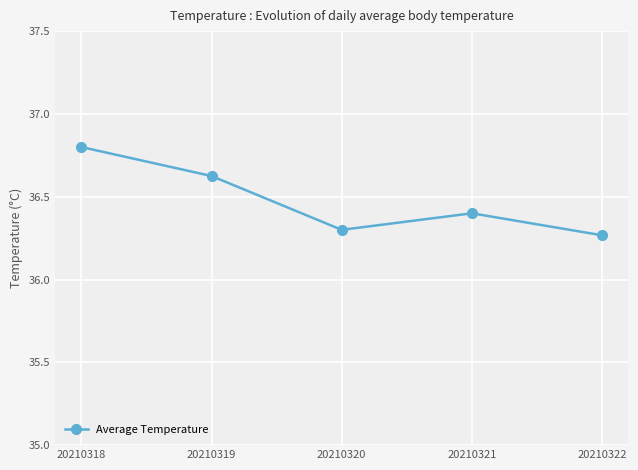

What is the difference between the second highest and second lowest values?

0.3